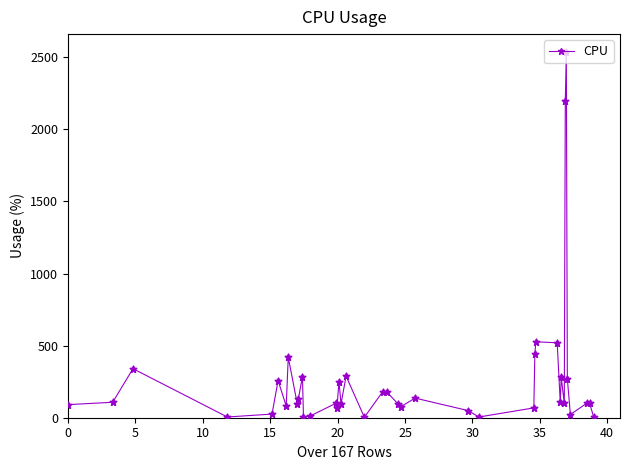

What is the value of the 28th point from the left?

444.8